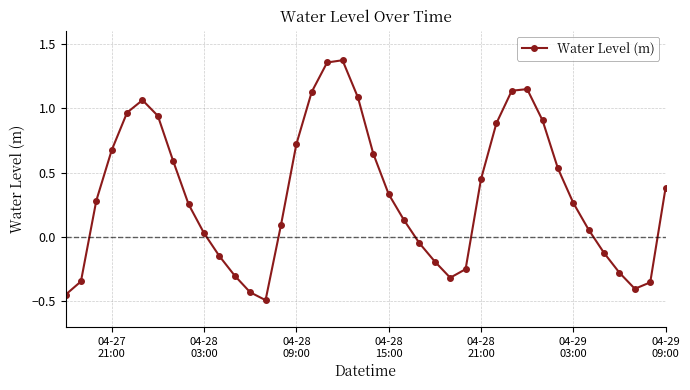

What is the difference between the maximum and minimum values?

1.9